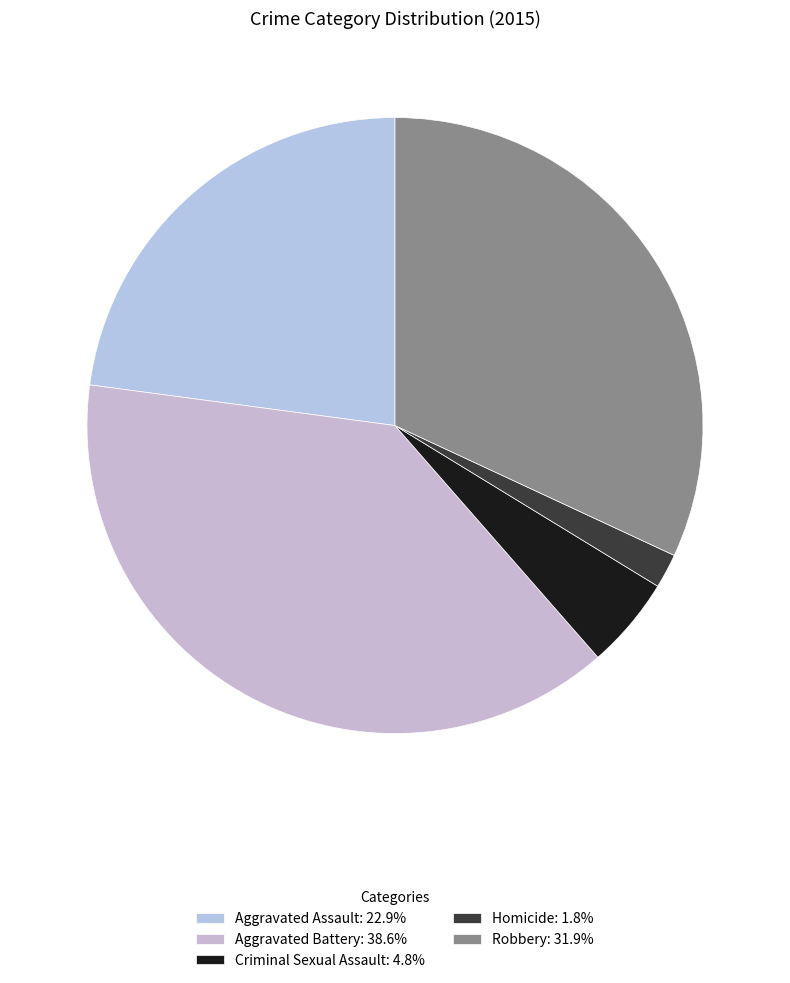

Does Robbery account for over 50% of the chart?

No